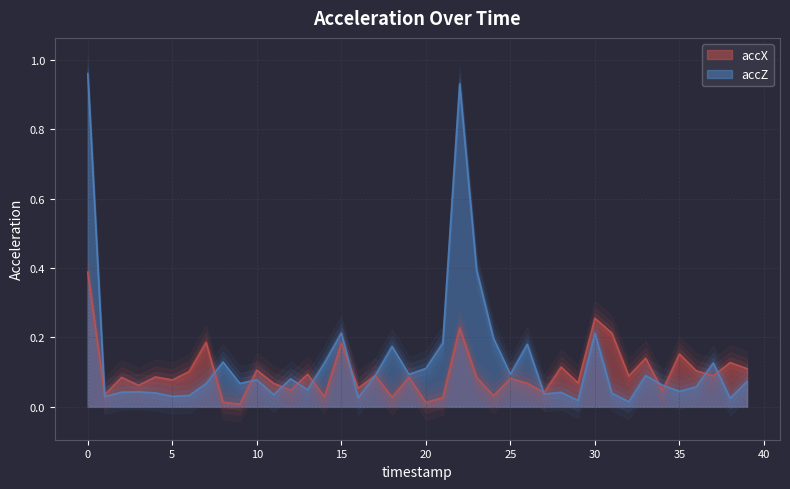

Between 13 and 32, which is larger?

13